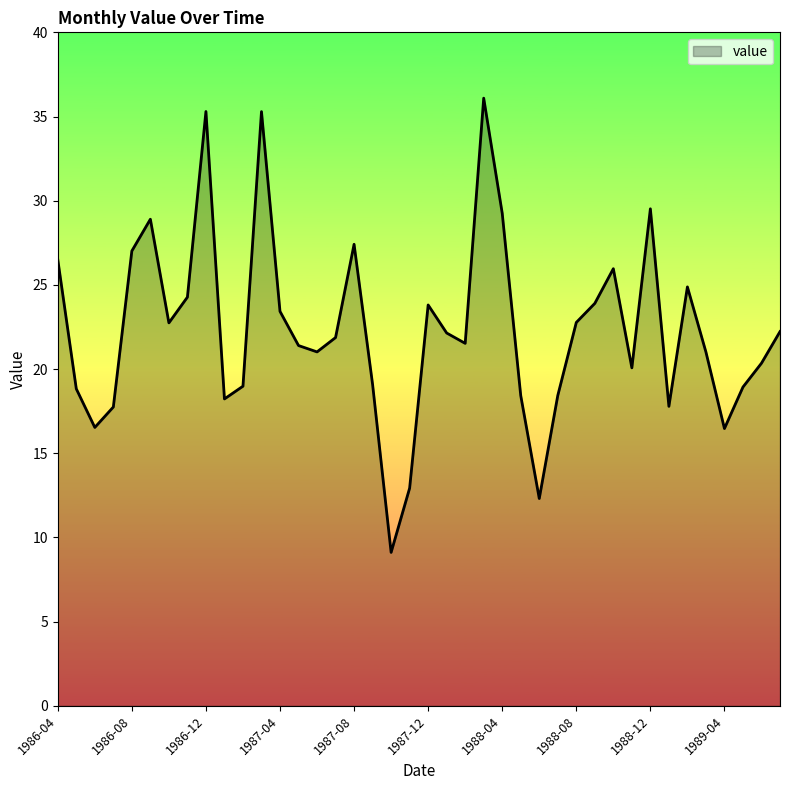

What is the smallest value displayed?

9.1